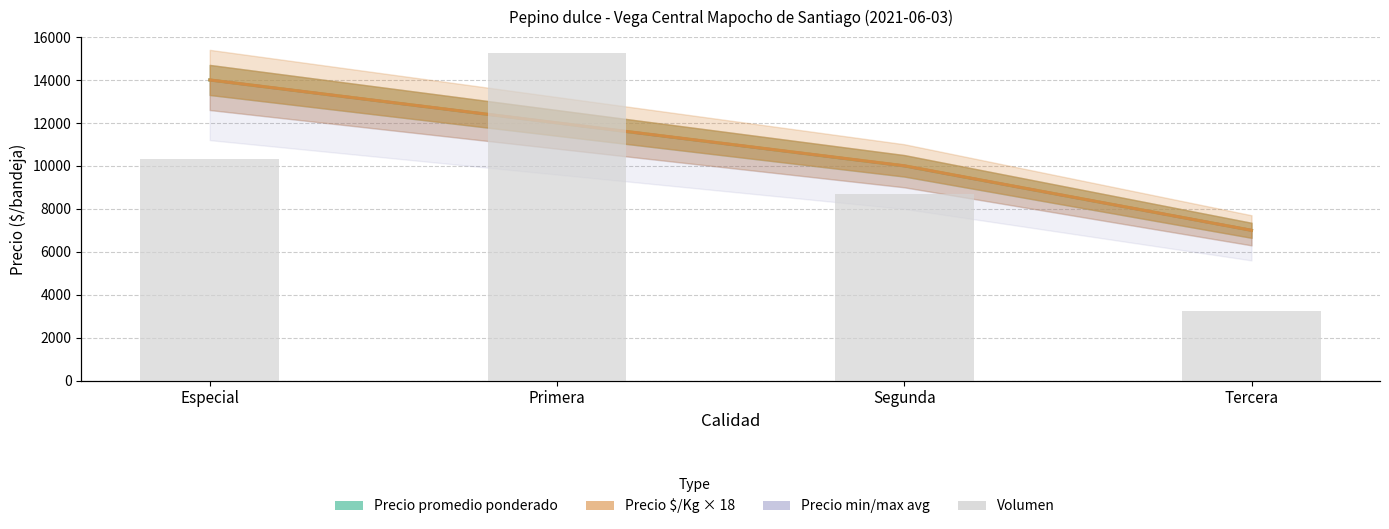

At which label is Precio $/Kg × 18 closest to 10503?

Segunda